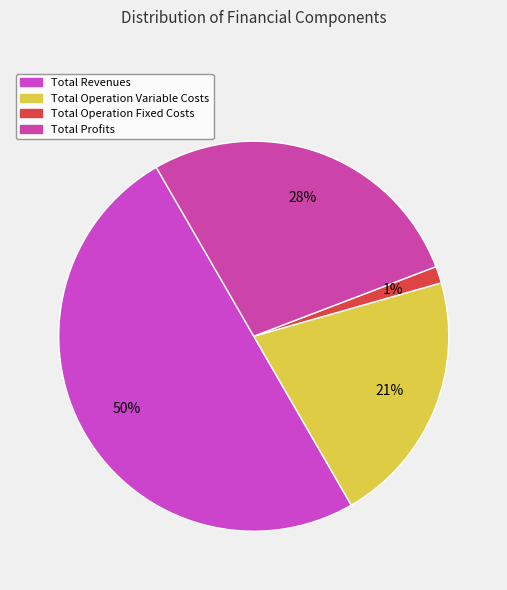

To the nearest percent, what is the average slice percentage?

25%